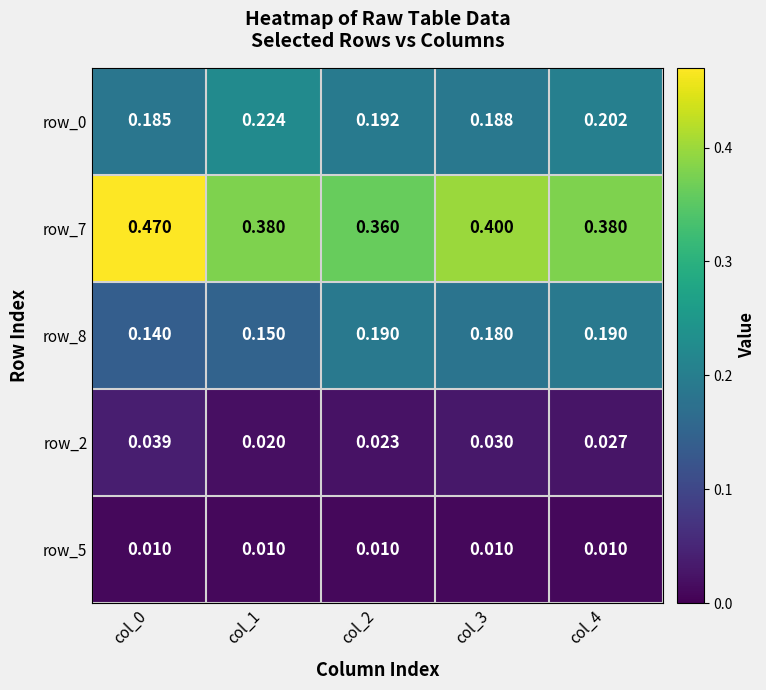

Which series has the largest range (max minus min)?

row_7